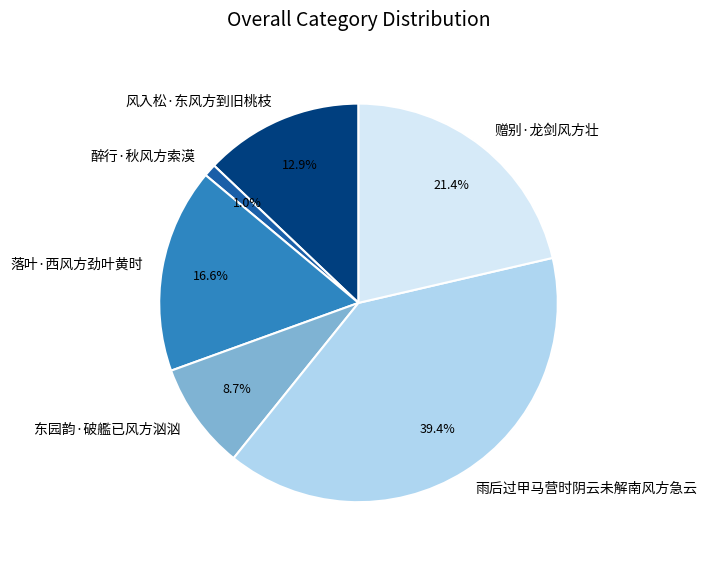

To the nearest percent, what portion does 东园韵·破艦已风方汹汹 represent?

9%